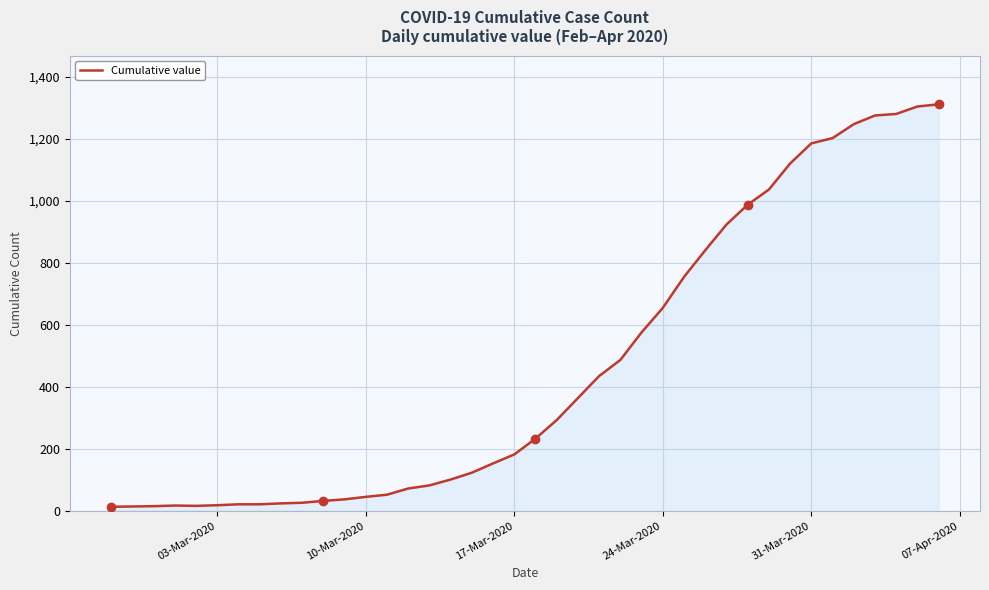

What is the maximum value shown in the chart?

1312